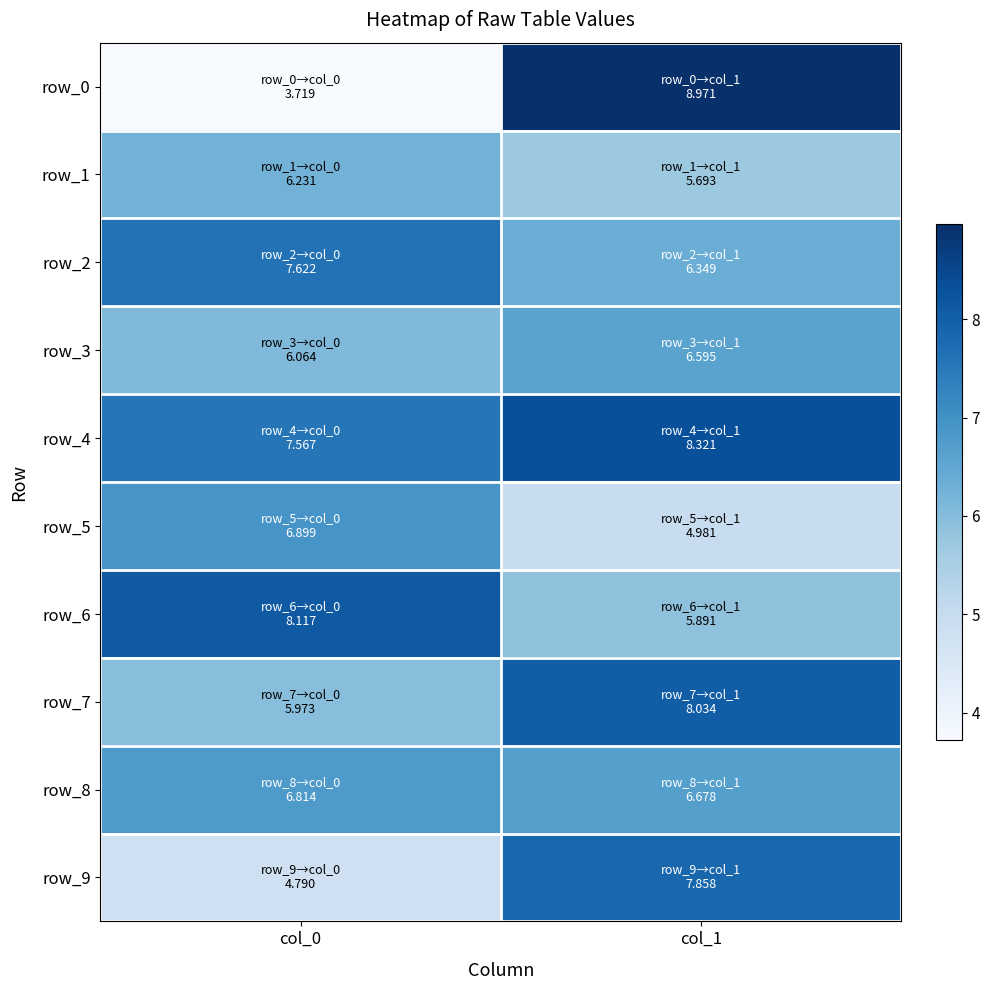

What value does the row_0 series have at col_0?

3.7